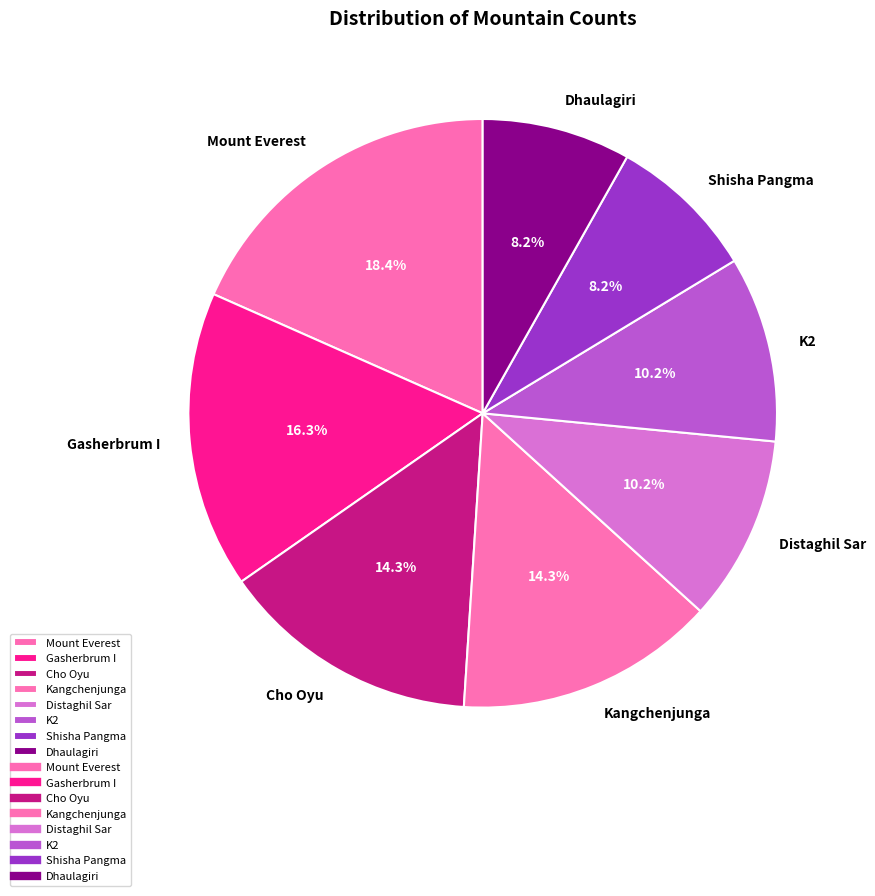

What portion of the pie excludes Kangchenjunga?

85.7%